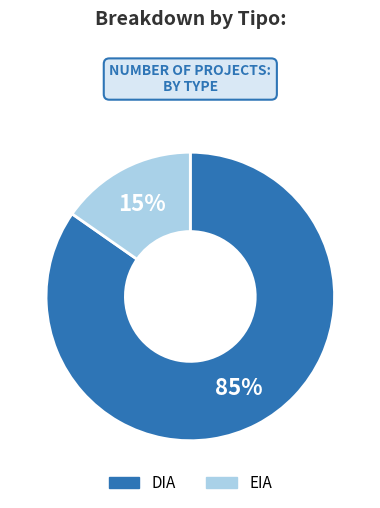

To the nearest percent, what portion does DIA represent?

85%